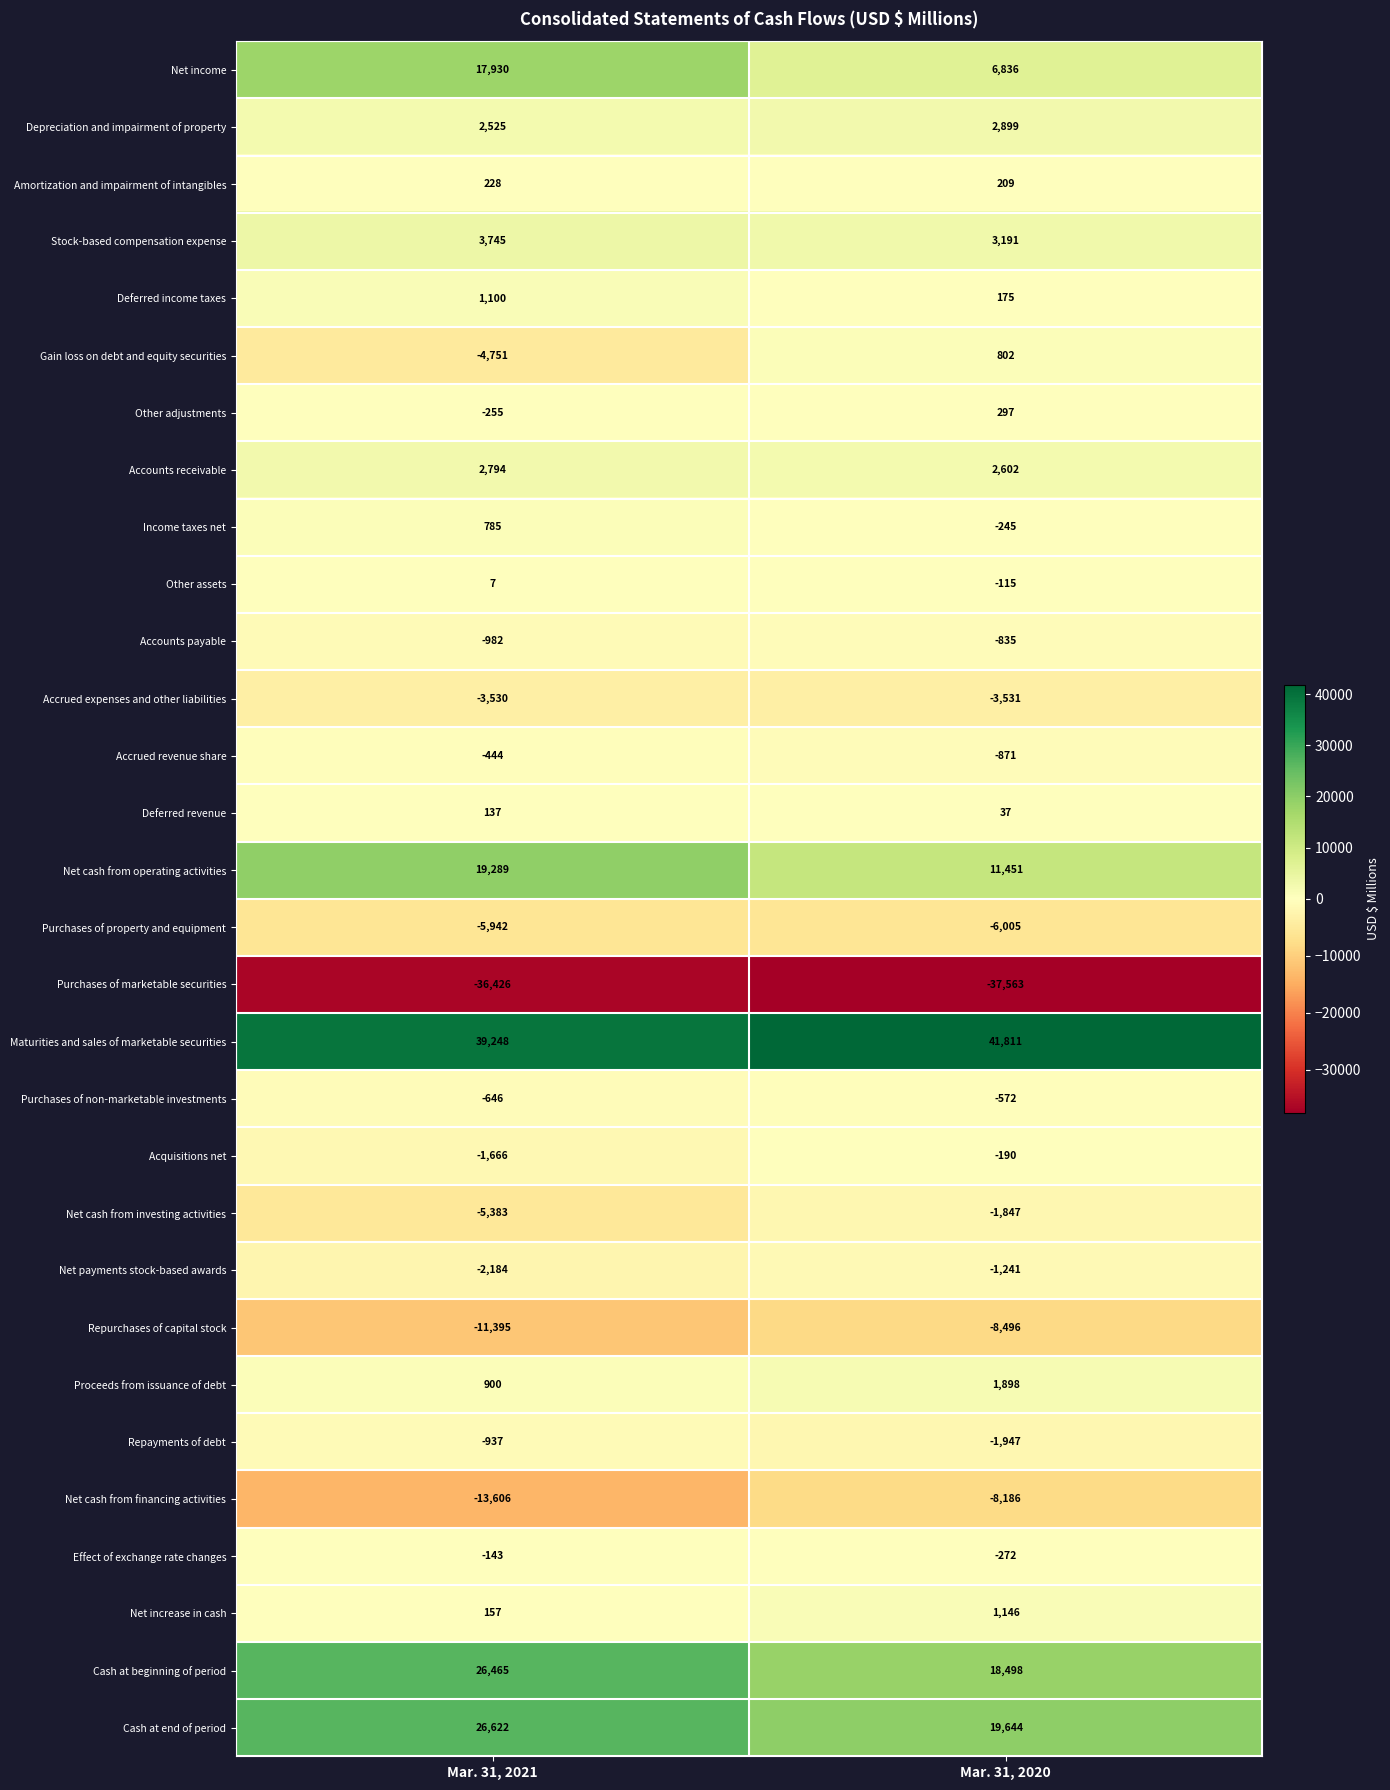

Which series has the widest spread of values?

Net income